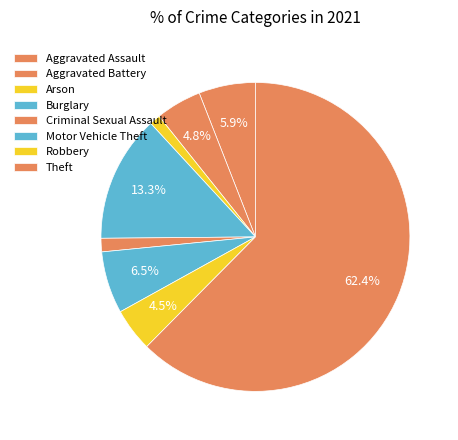

What portion of the pie excludes Theft?

37.6%